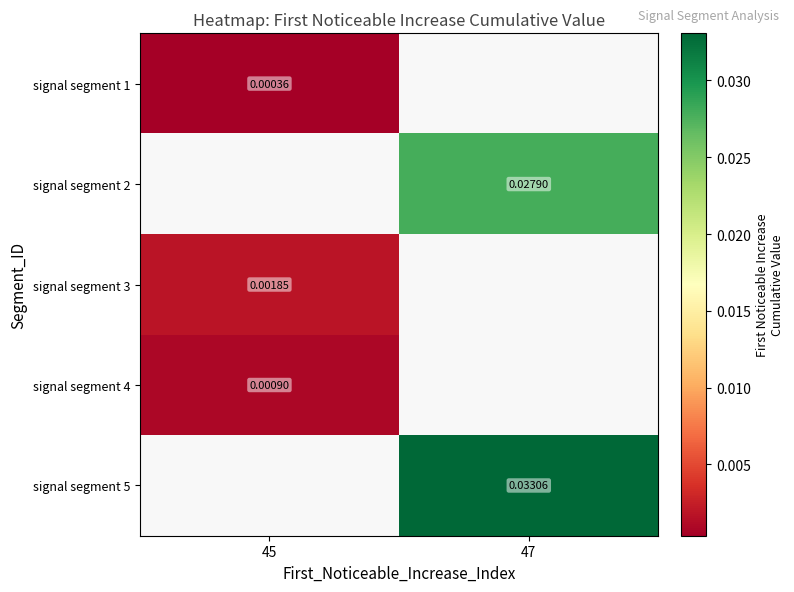

Which category has the lowest value across all series?

45